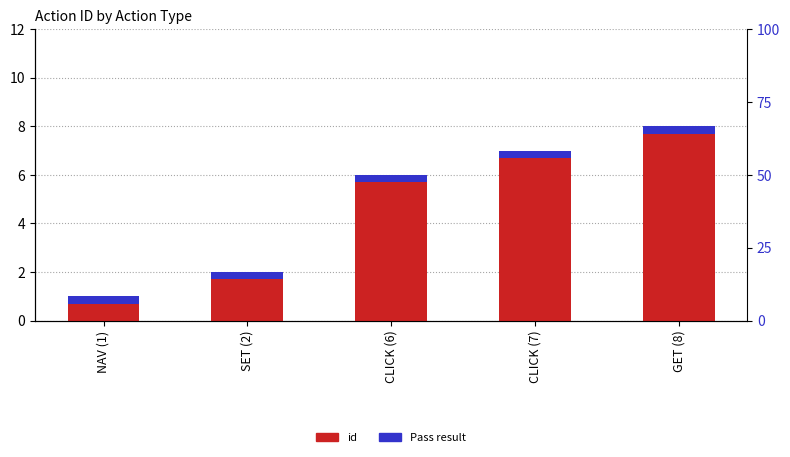

How many groups of bars are there?

5